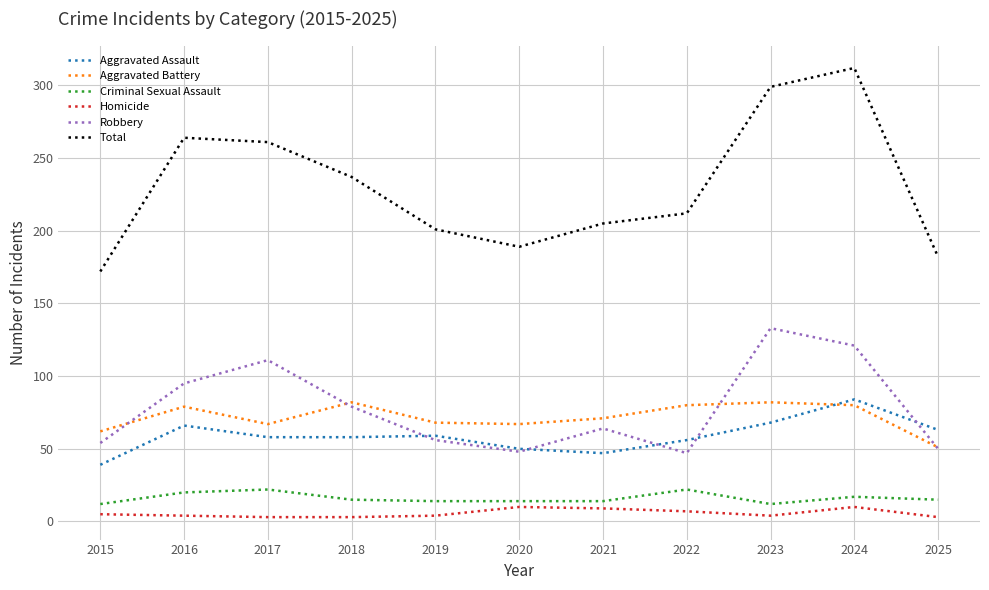

How many interior local peaks does the Robbery series have?

3